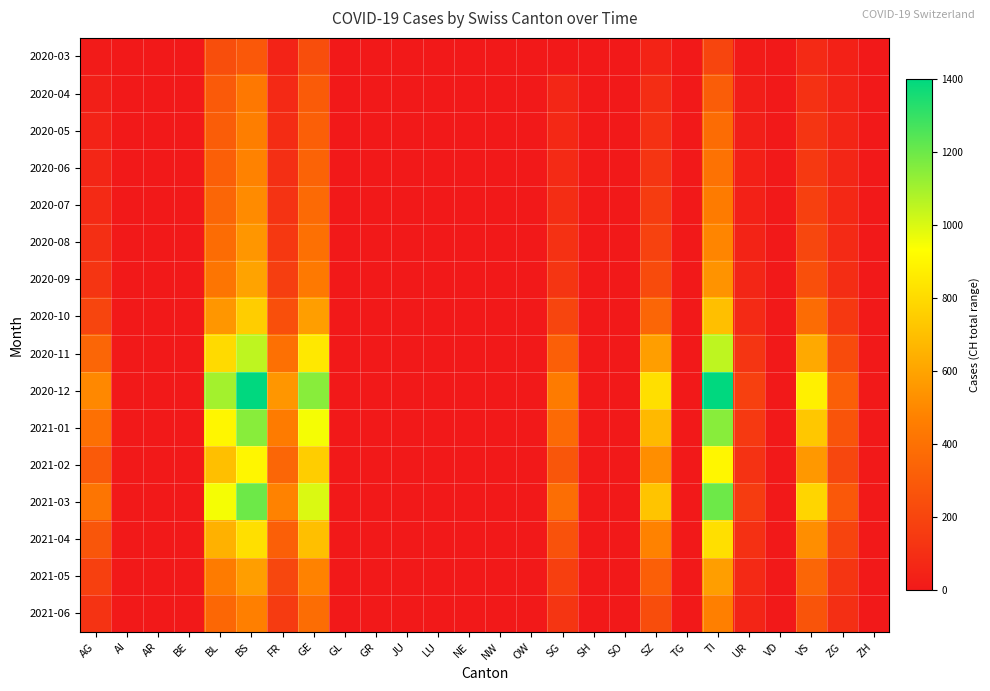

Which series changed the most between FR and VD?

2020-12